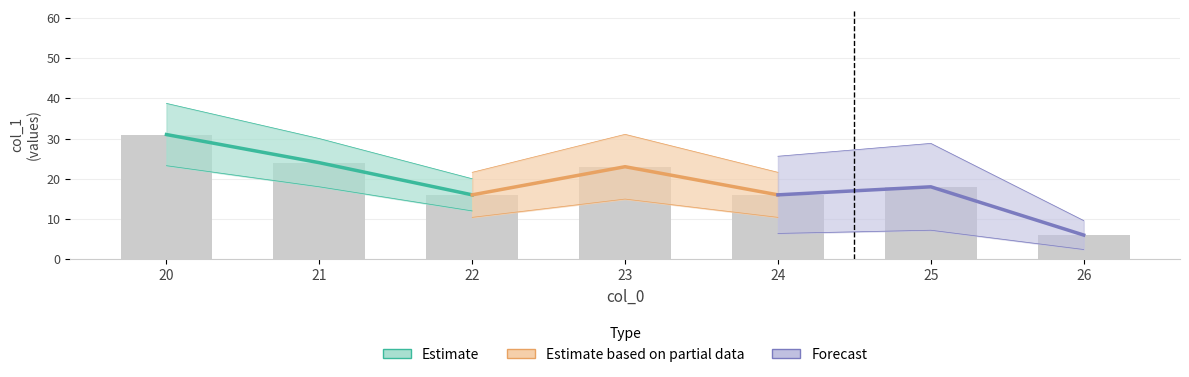

Reading left to right, extract all data points from this chart.

Estimate: 31	24	16
Estimate based on partial data: 16	23	16
Forecast: 16	18	6